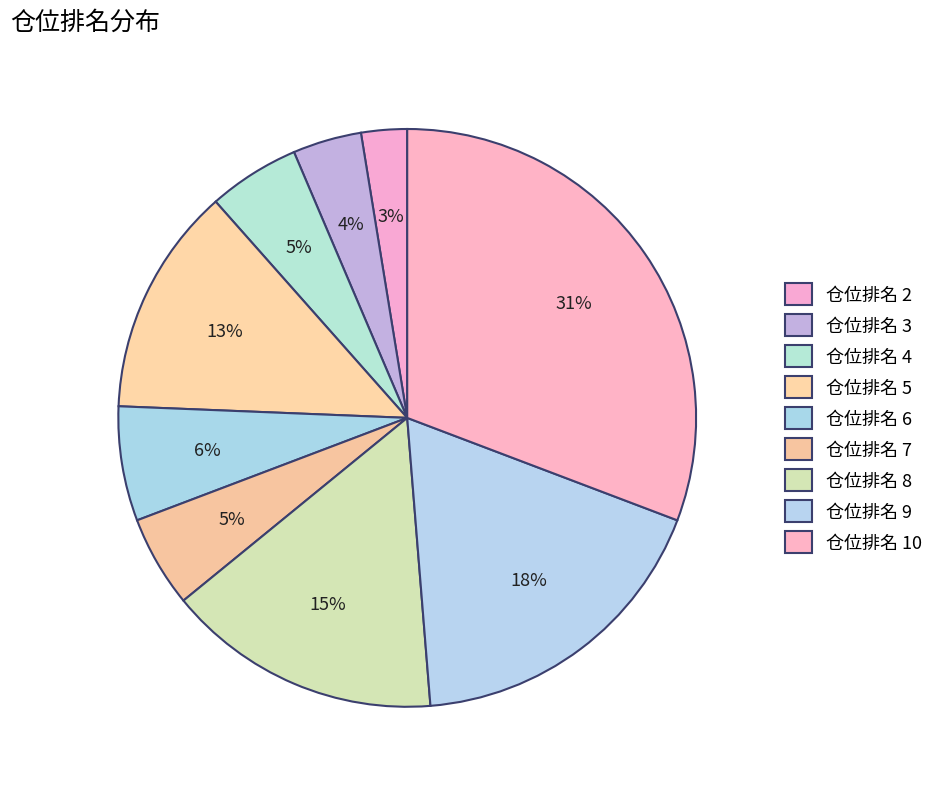

Rank the categories by value from lowest to highest.

2, 3, 4, 7, 6, 5, 8, 9, 10